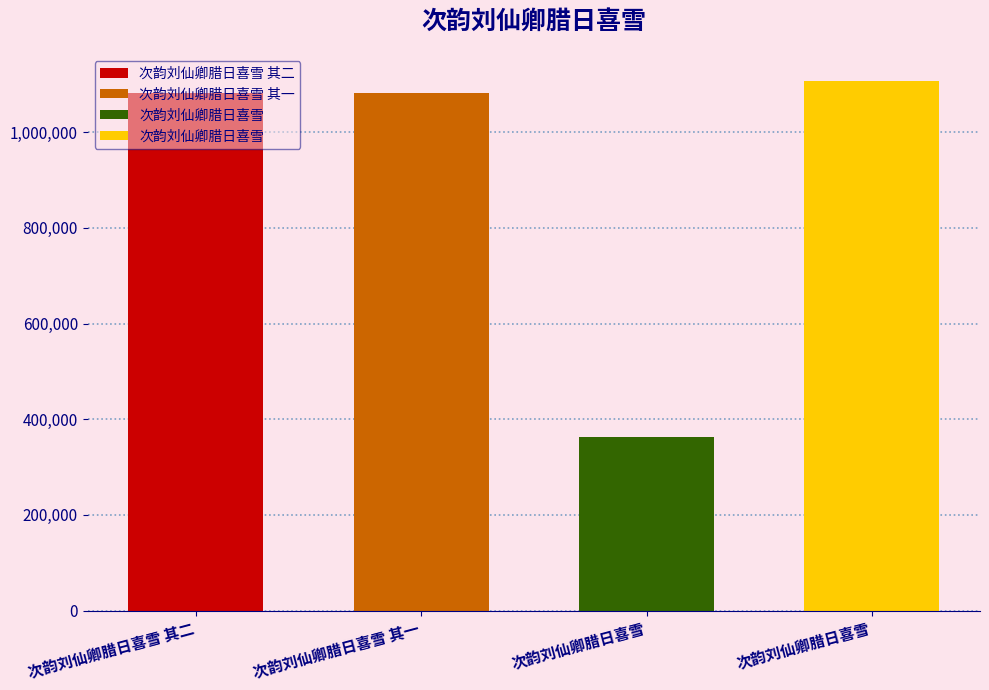

Reading left to right, list all the values displayed in this chart.

1082212	1082211	363652	1108249